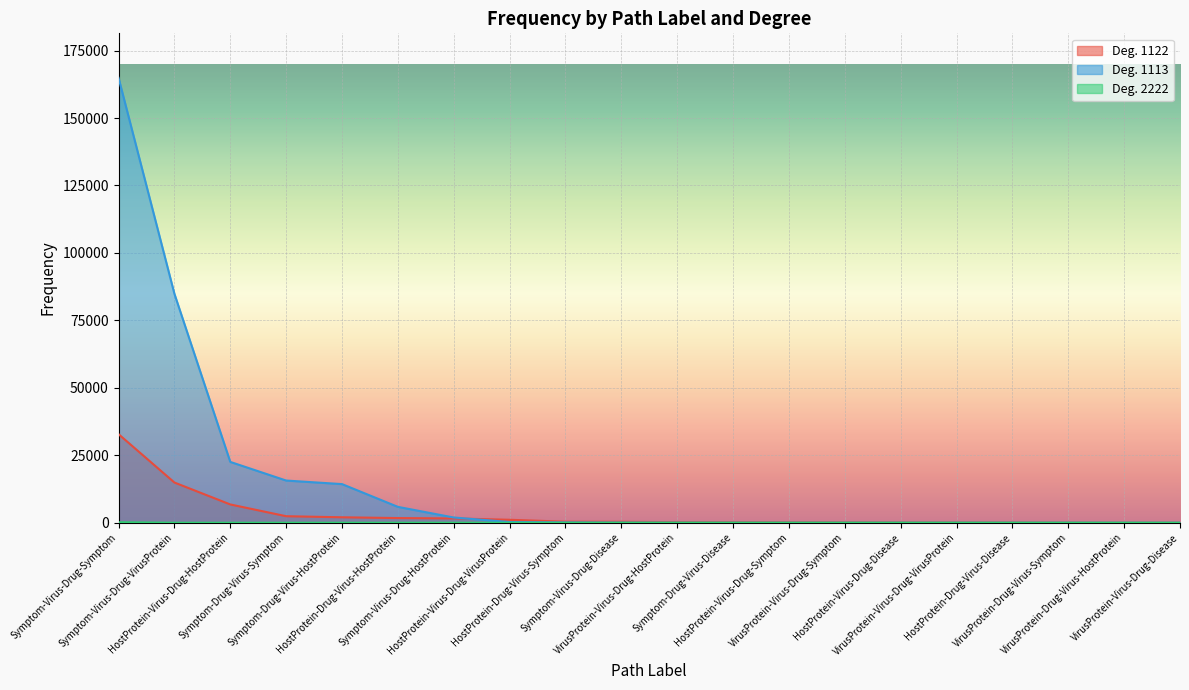

What are all the series names shown in the legend?

Deg. 1122, Deg. 1113, Deg. 2222